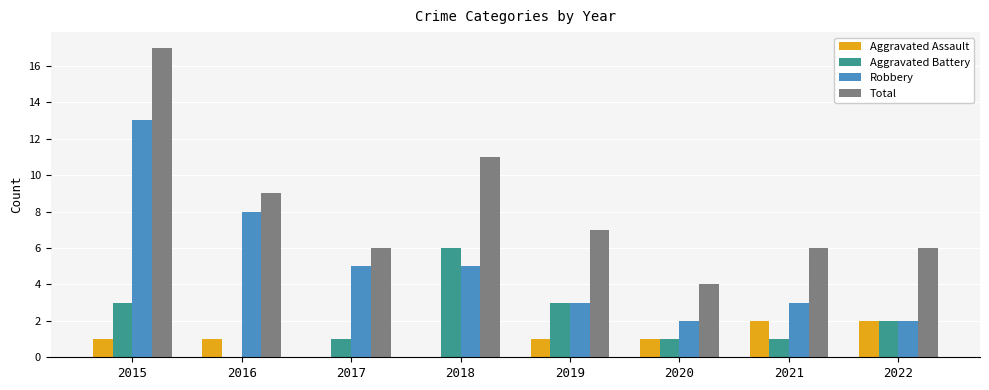

Which series has the widest spread of values?

Total